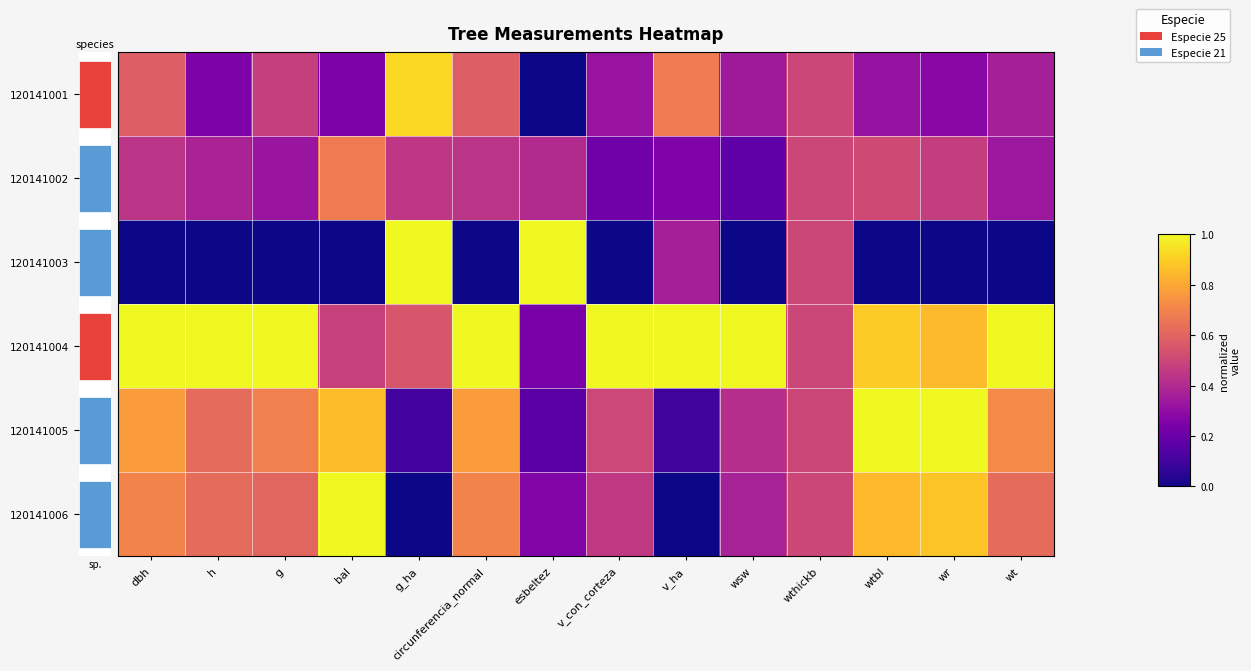

How many series are shown in this chart?

6